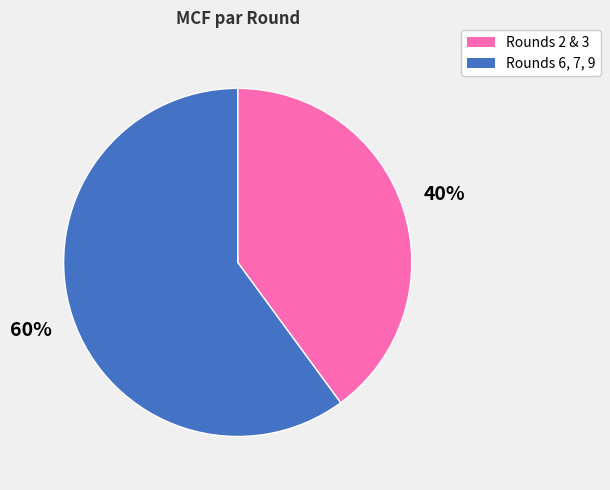

Is there a majority slice in this chart?

Yes